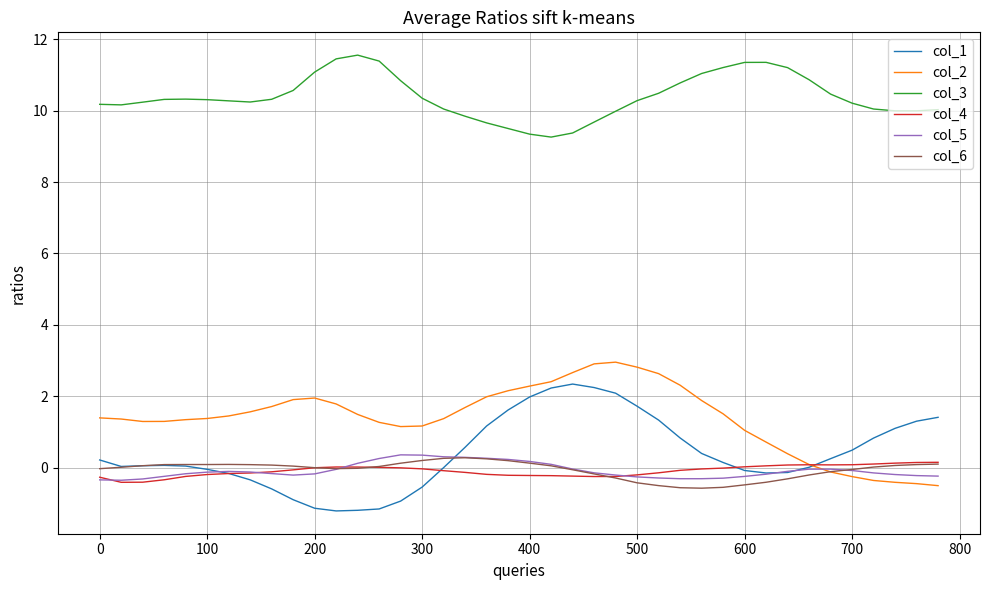

What is the maximum value for col_3?

11.6